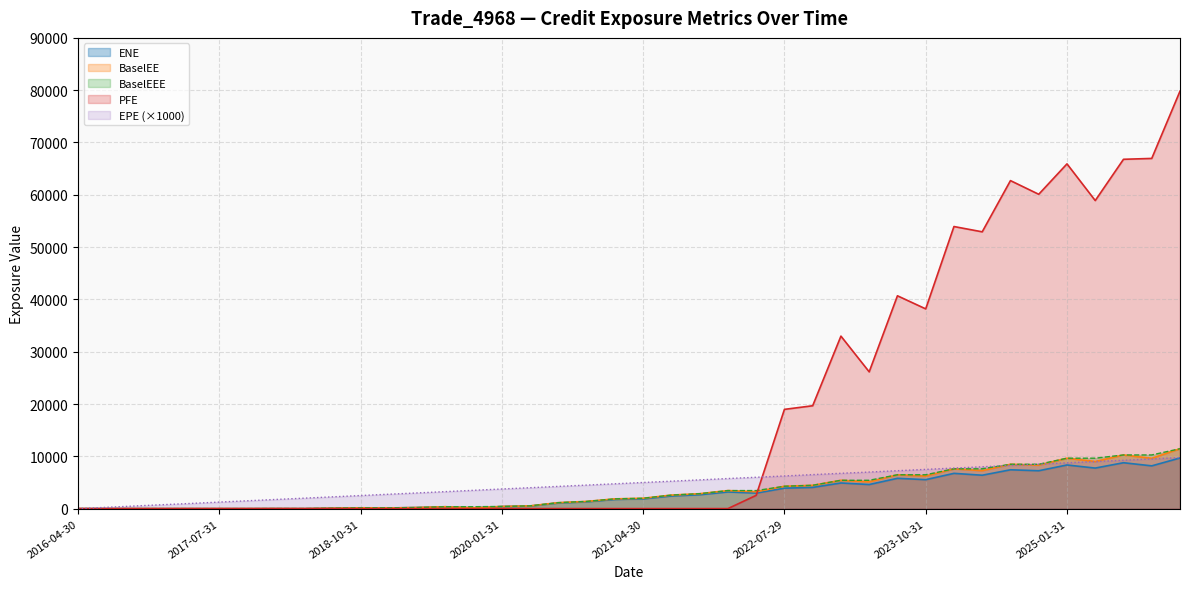

What is the label of the 38th point from the left?

2025-07-31